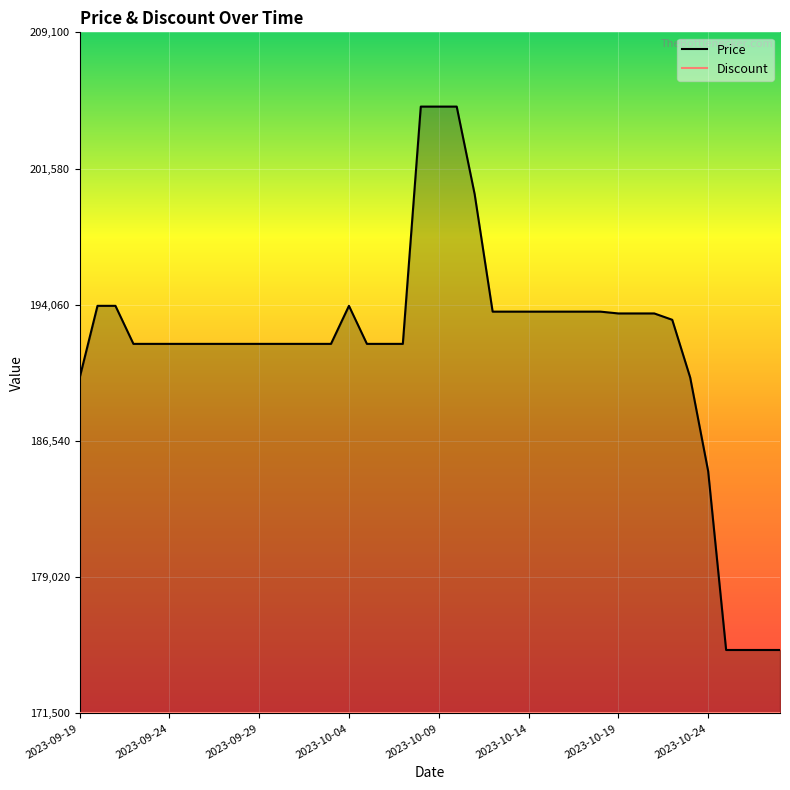

What is the label of the 37th point from the left?

2023-10-25